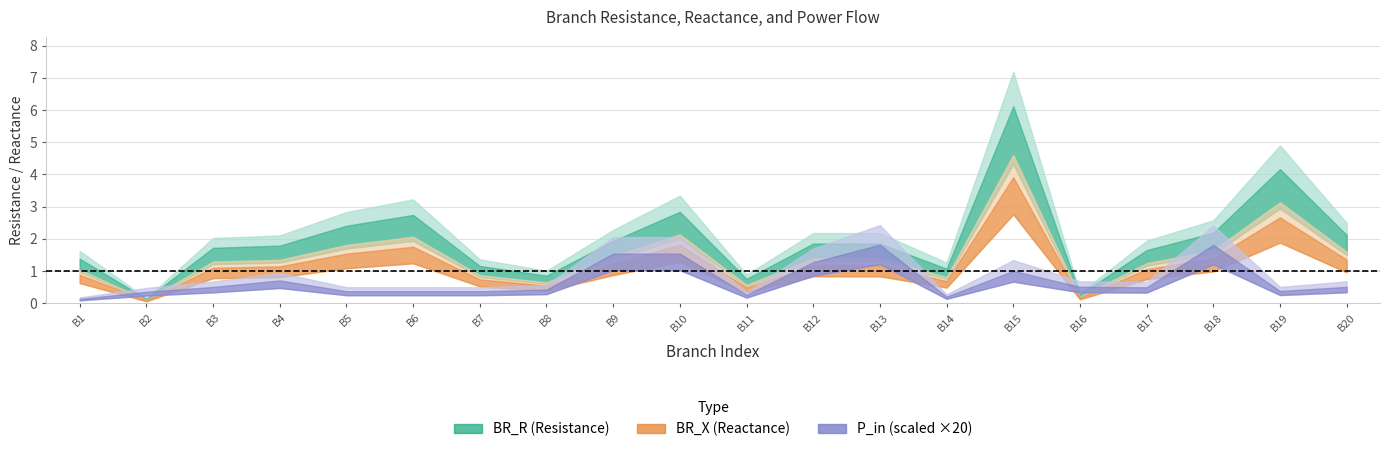

Which series has the widest spread of values?

BR_R